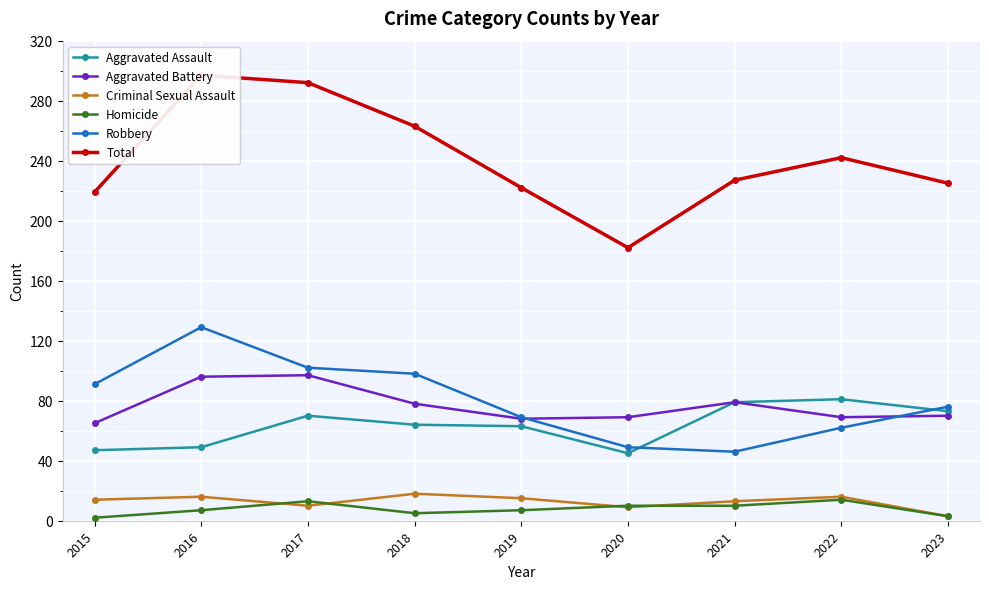

In Homicide, how many points are higher than both neighbors (excluding endpoints)?

2